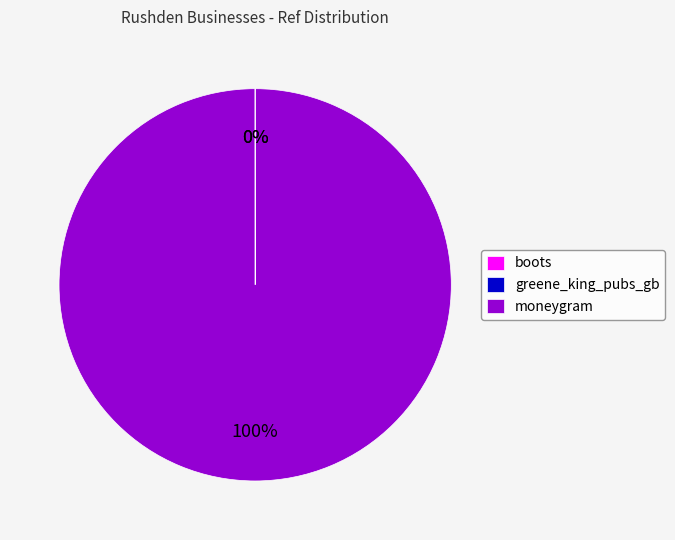

Which slice is the largest?

moneygram